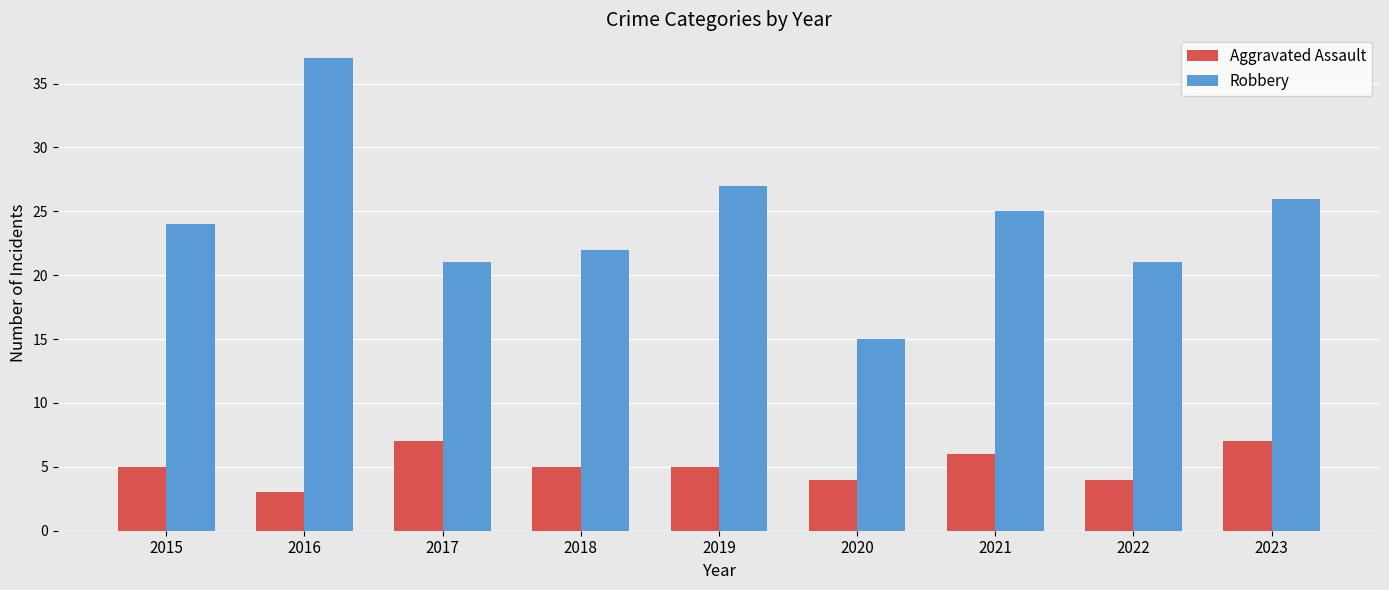

Reading left to right, extract all data points from this chart.

Aggravated Assault: 2015=5	2016=3	2017=7	2018=5	2019=5	2020=4	2021=6	2022=4	2023=7
Robbery: 2015=24	2016=37	2017=21	2018=22	2019=27	2020=15	2021=25	2022=21	2023=26